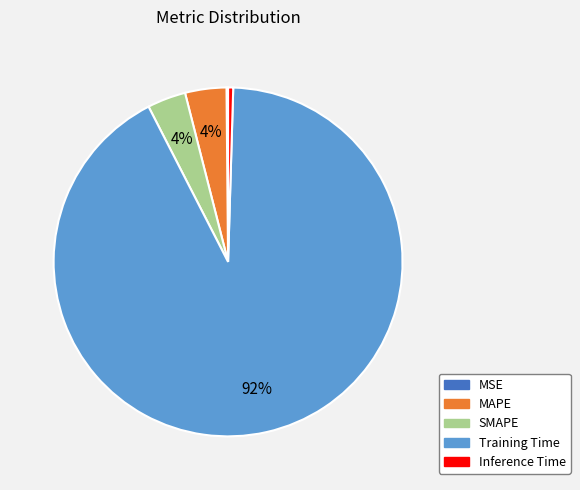

Which category has the biggest portion of the pie?

Training Time